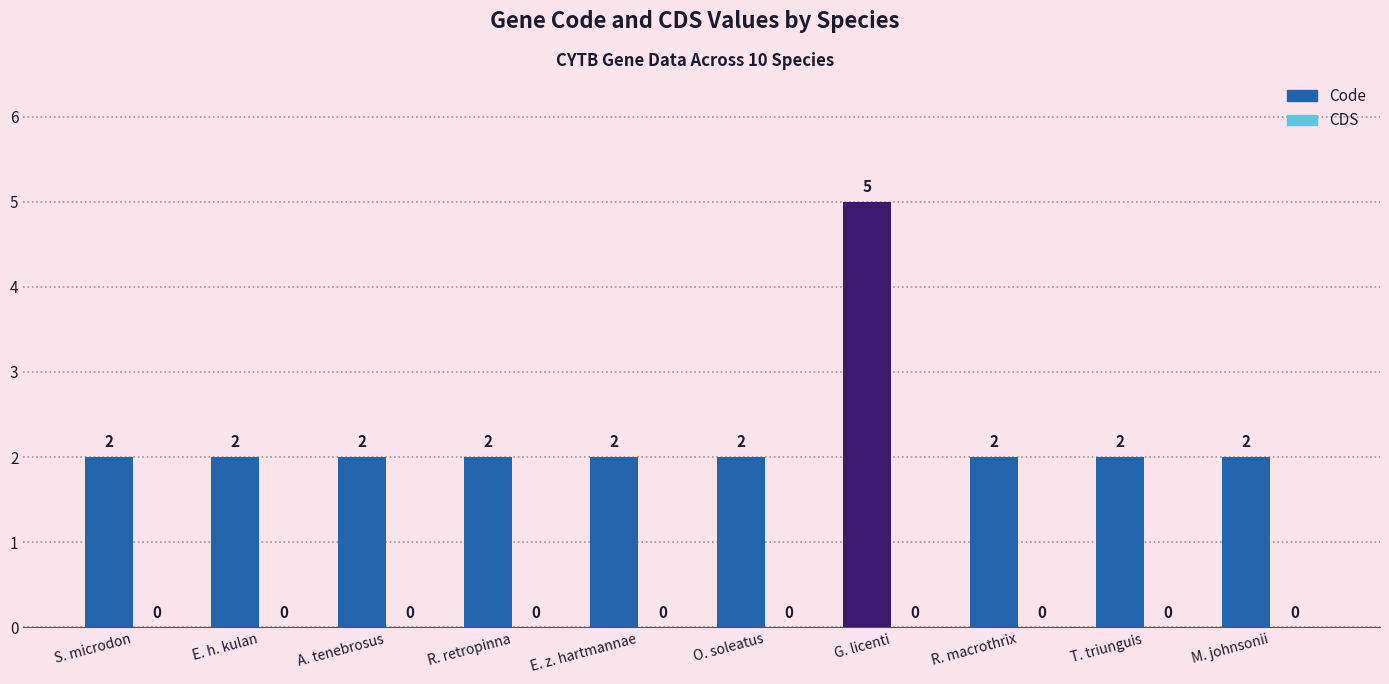

The chart shows a value of 4 at A. tenebrosus. True or false?

False